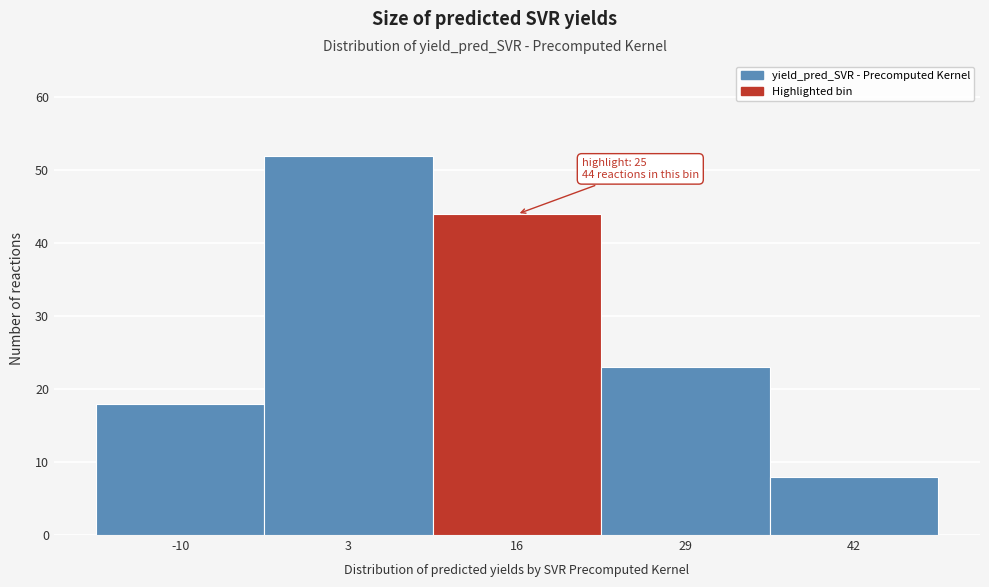

Reading left to right, transcribe all the data shown in this chart.

18	52	44	23	8